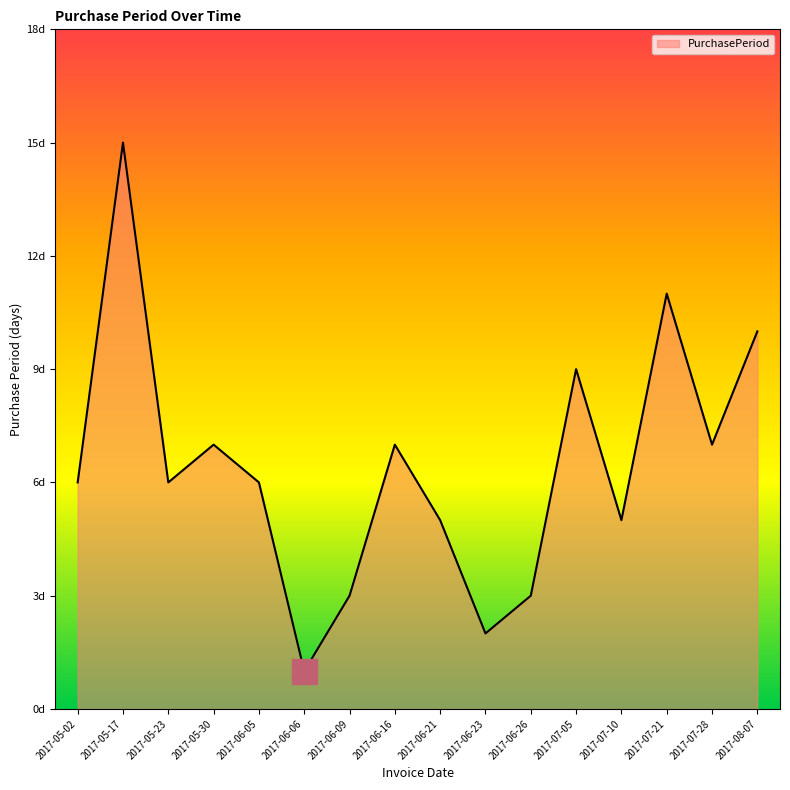

The value at 2017-06-23 is 2. True or false?

True